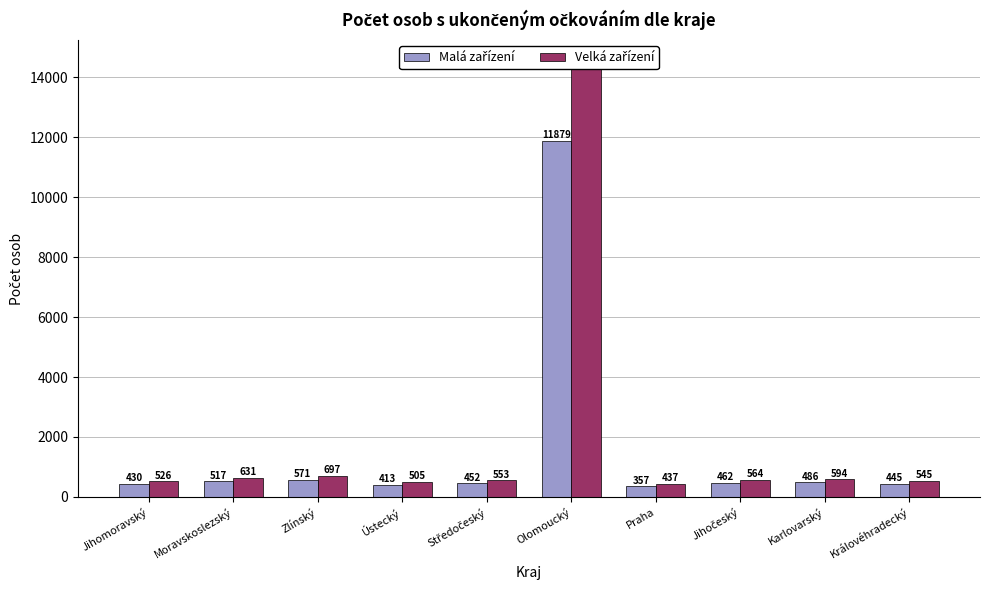

Which series has the widest spread of values?

Velká zařízení